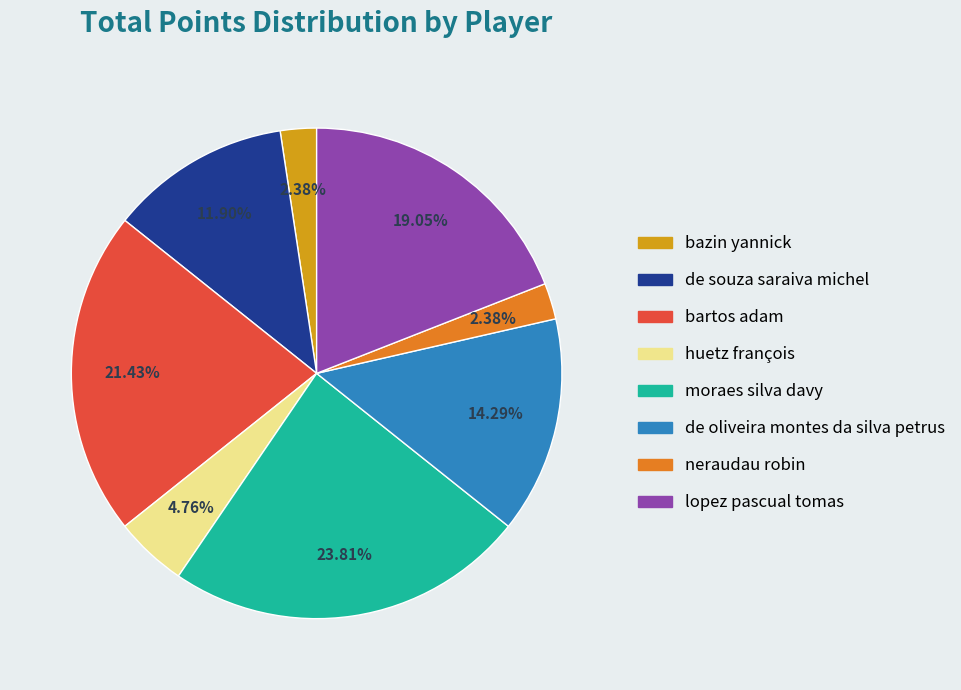

Combined, what portion of the pie is lopez pascual tomas and bartos adam?

40.5%